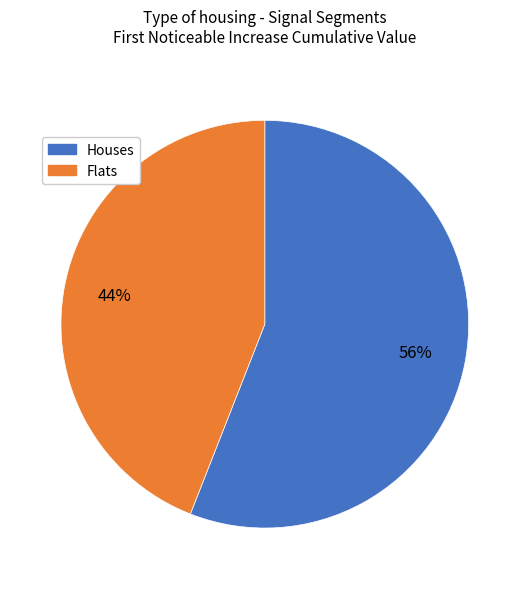

Is there any slice that represents more than half of the pie?

Yes